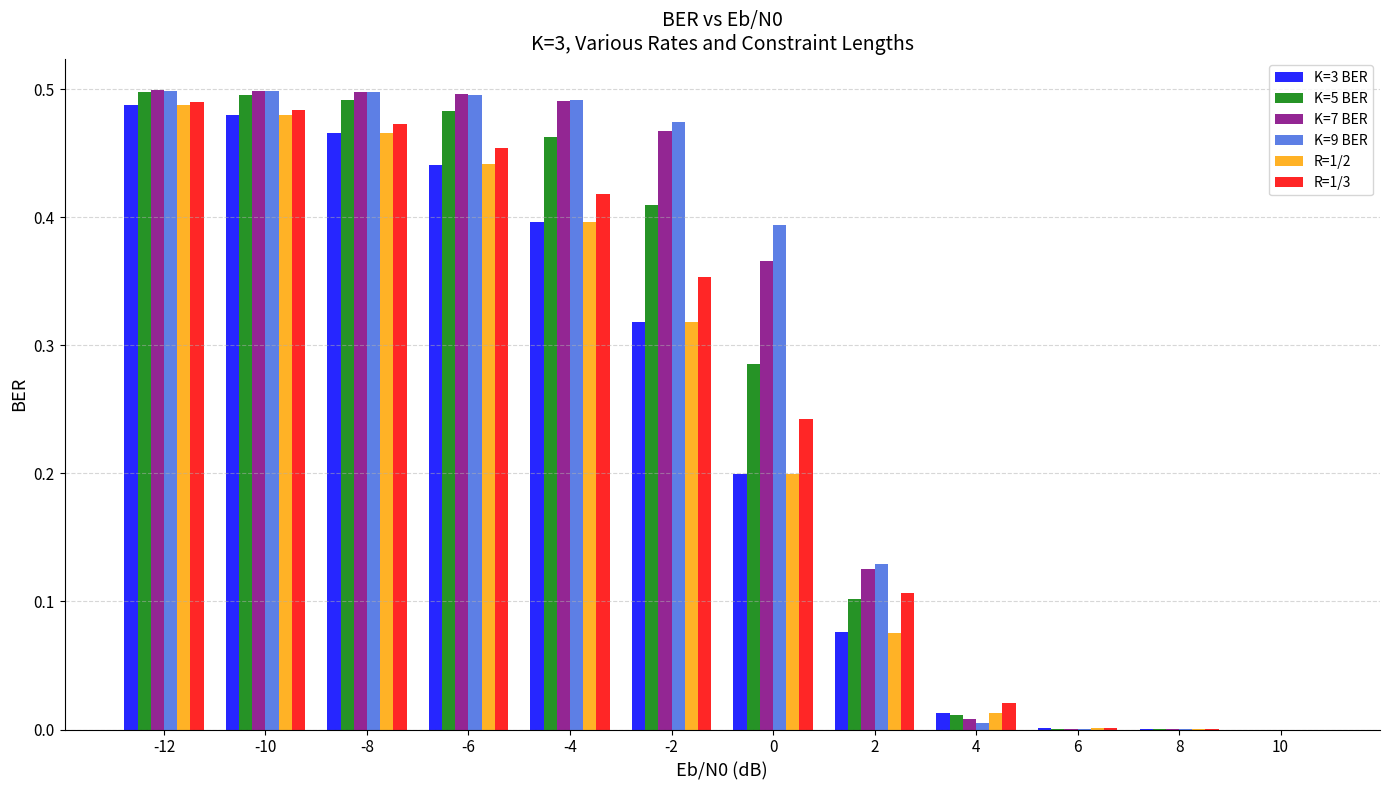

What is the sum of all K=5 BER values?

3.2